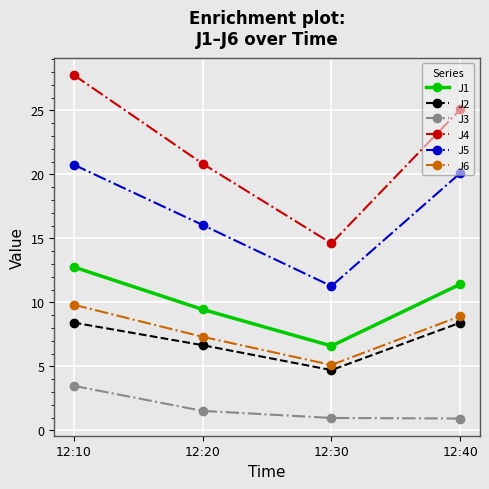

At which category is the sum across all series the highest?

12:10